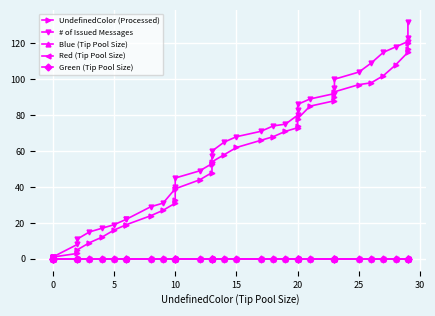

What is the maximum value shown in the chart?

132